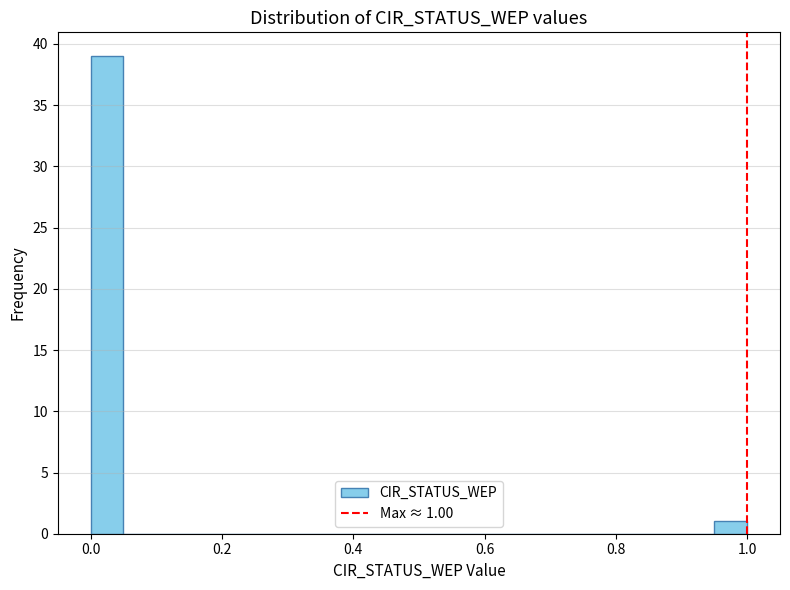

Around what value on the x-axis is the tallest bar? Give the approximate position of its centre, as read against the axis.

0.02